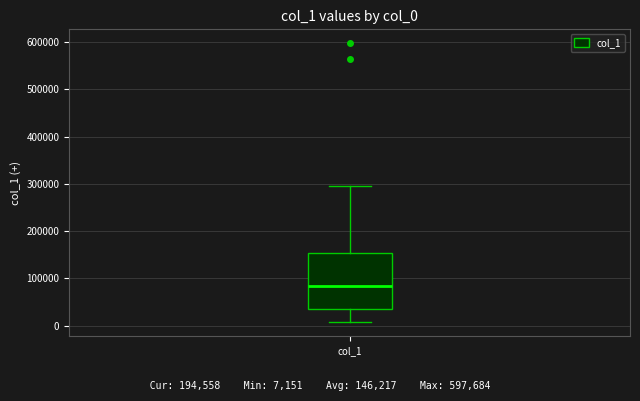

Transcribe this box plot: give where the median line is, the range the box spans, and where the two whiskers end, as read against the y-axis. The values are not printed on the chart, so give them approximately, as read against the axis.

median 80000, box 30000 to 150000, whiskers 10000 to 300000